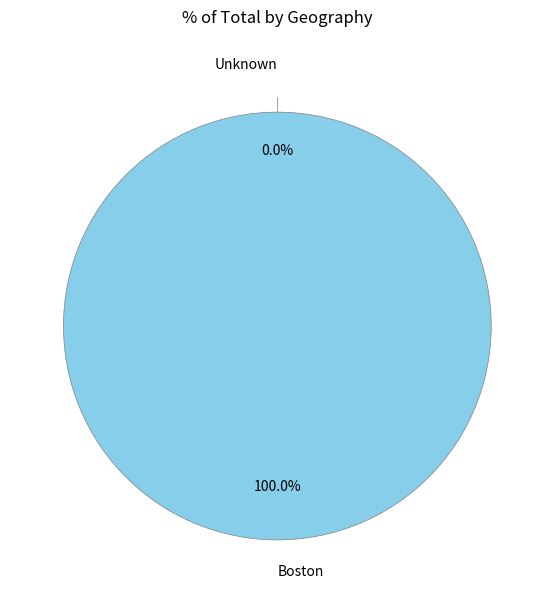

To the nearest percent, what is the average slice percentage?

50%